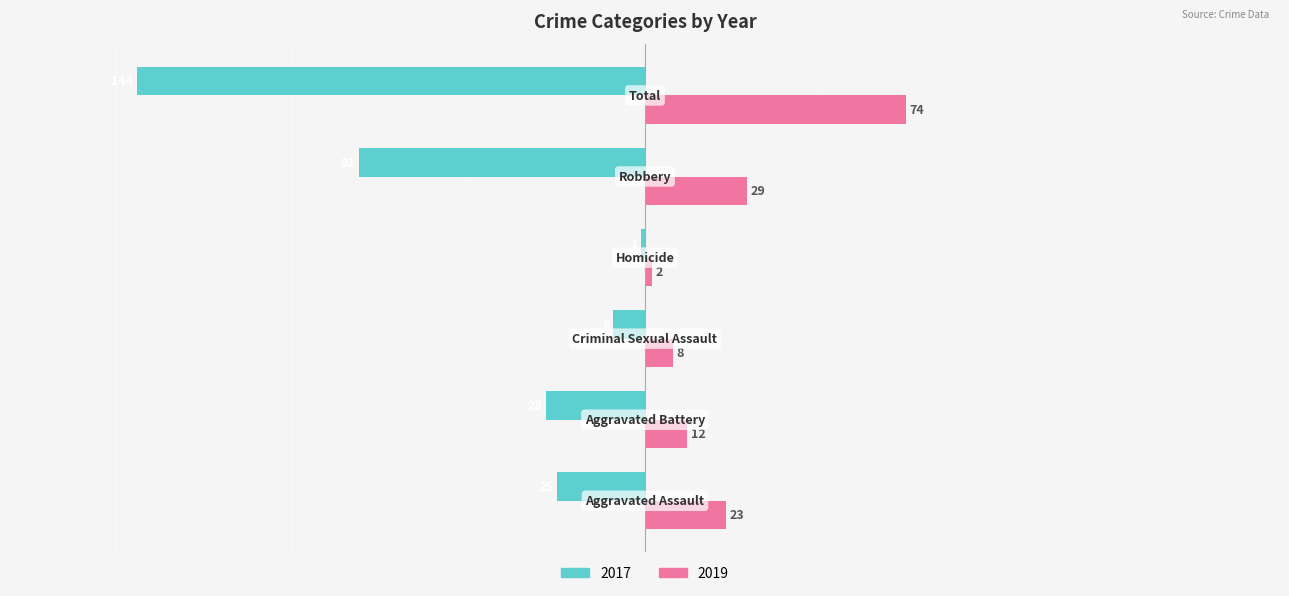

What is the sum of all 2017 values?

-288